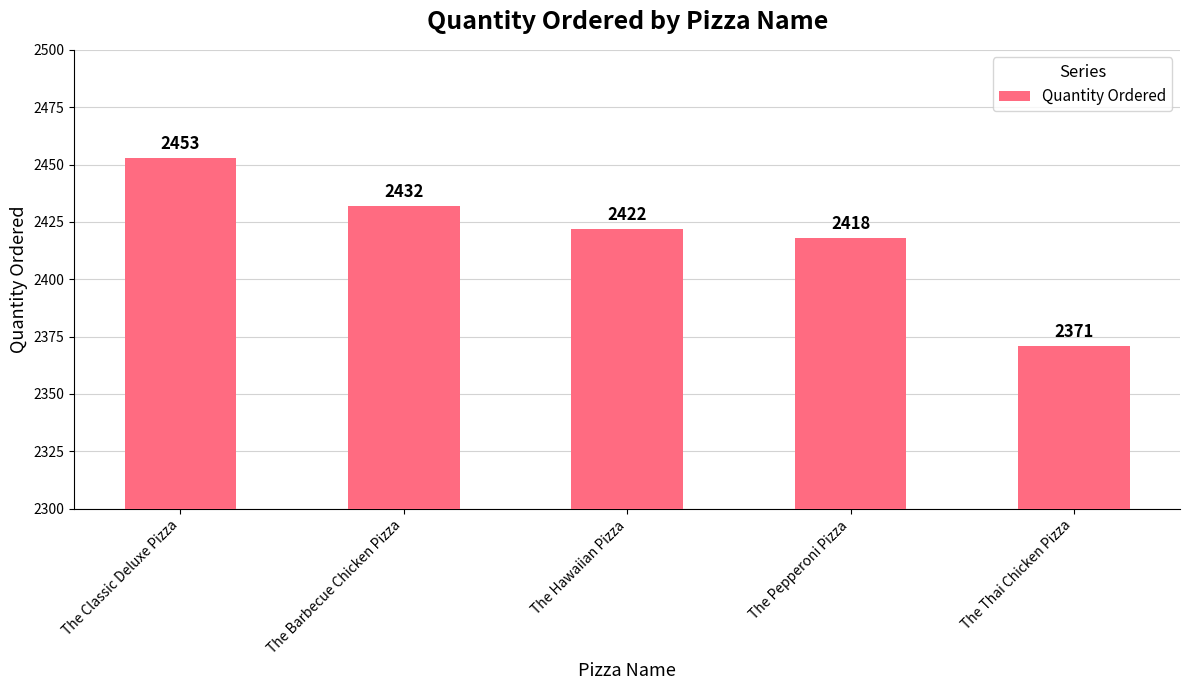

How many data points does each series have?

5